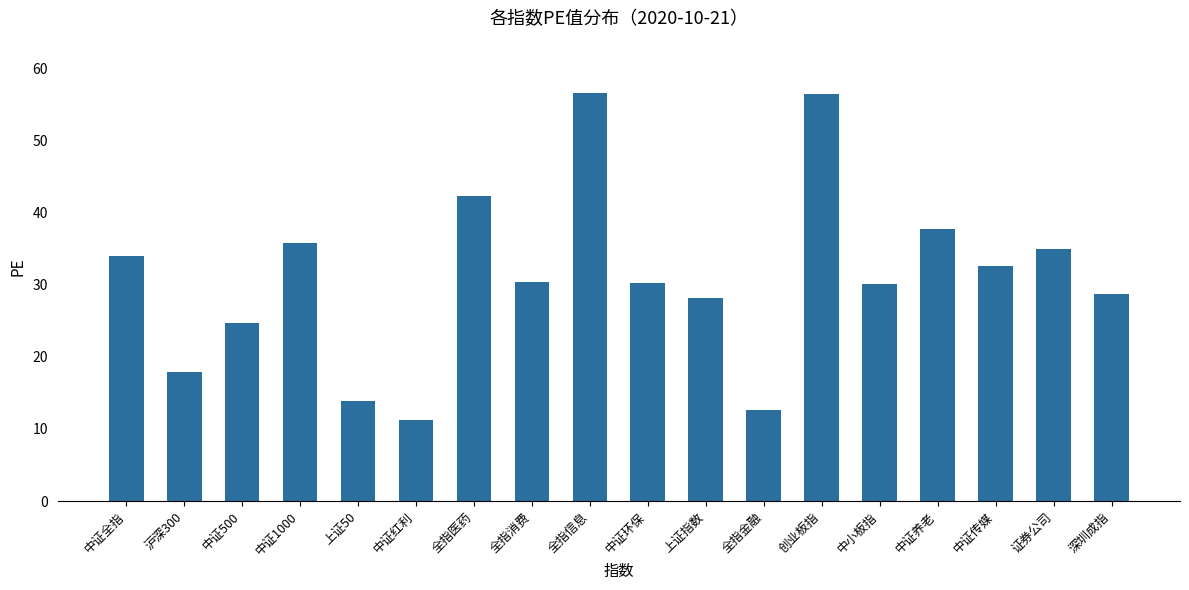

Approximately how many times larger is the value at 上证指数 compared to 中证红利?

2.5